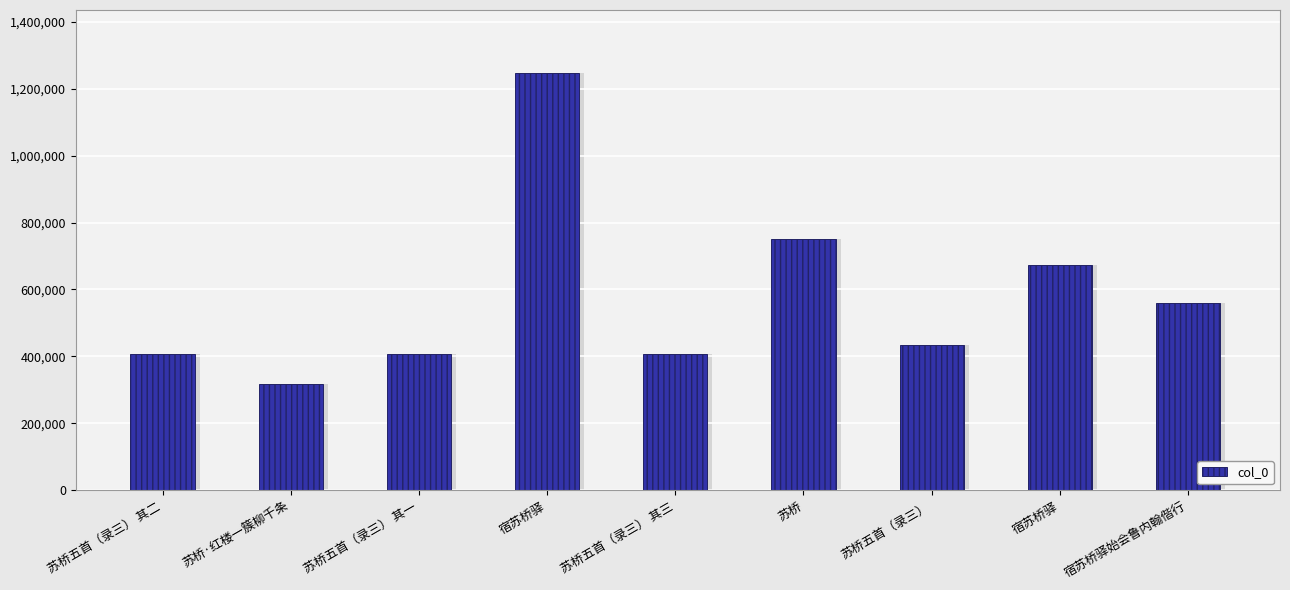

Which label corresponds to the largest value in the chart?

宿苏桥驿